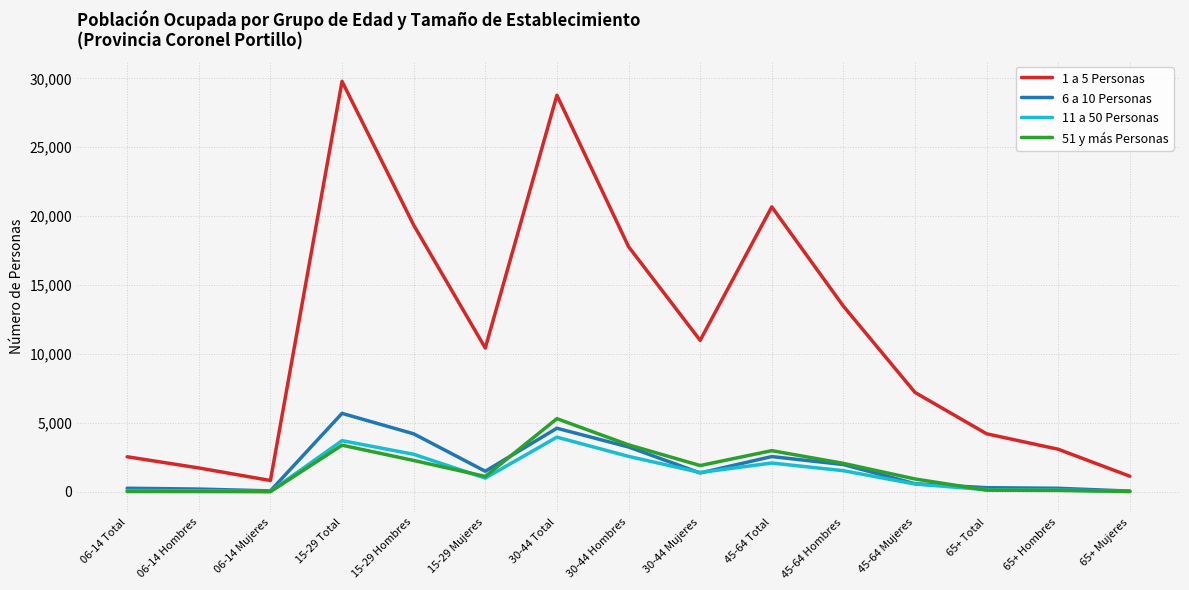

Is the value of 6 a 10 Personas at 06-14 Total greater than the value of 1 a 5 Personas at 45-64 Hombres?

No